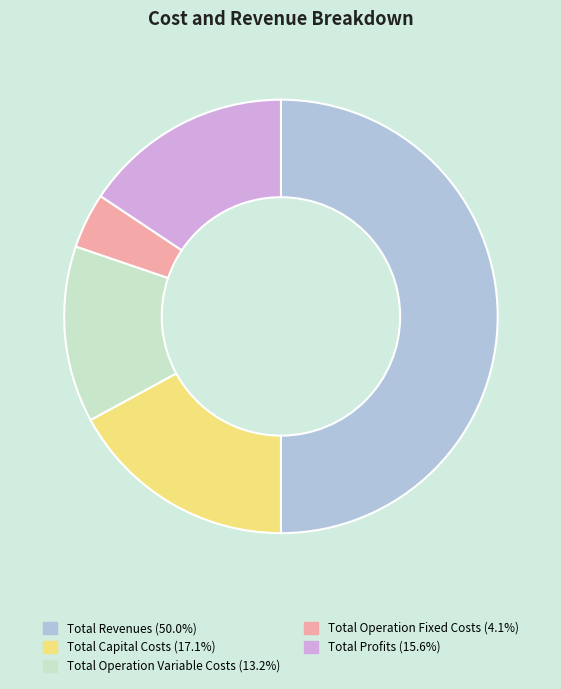

Which has a higher value, Total Revenues or Total Operation Variable Costs?

Total Revenues